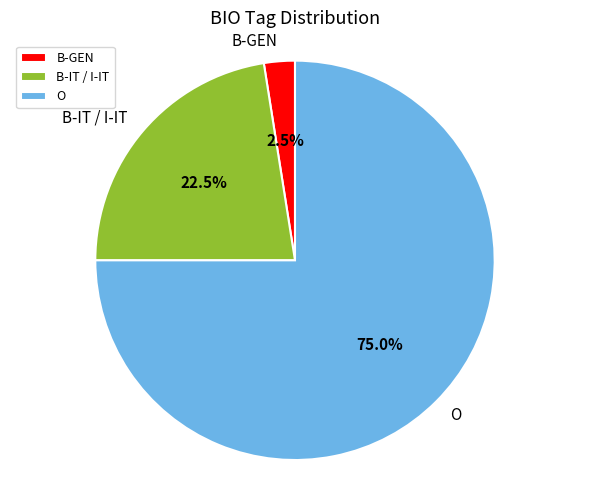

Count the number of slices in the pie.

3